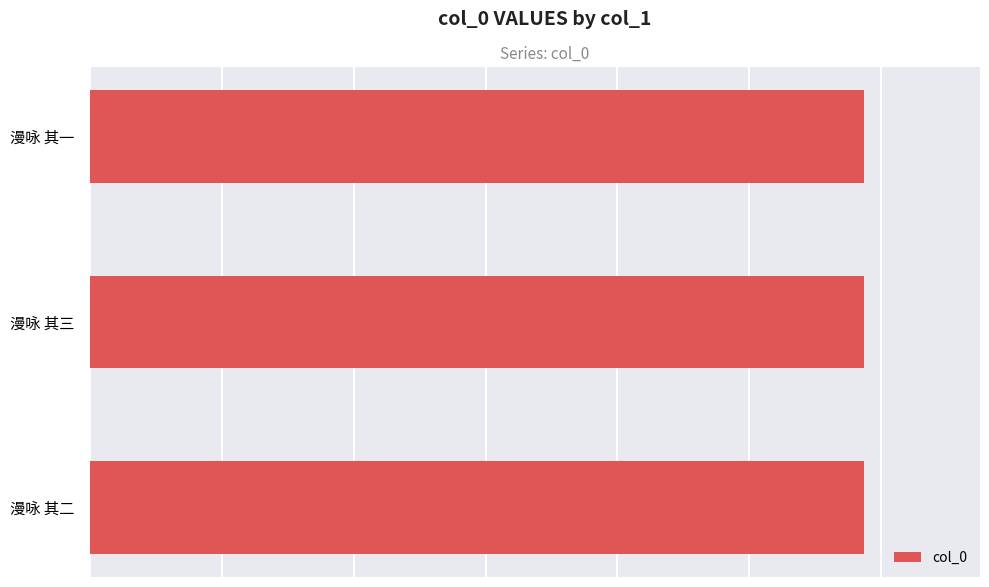

List the labels in order of value, smallest first.

漫咏 其一, 漫咏 其二, 漫咏 其三